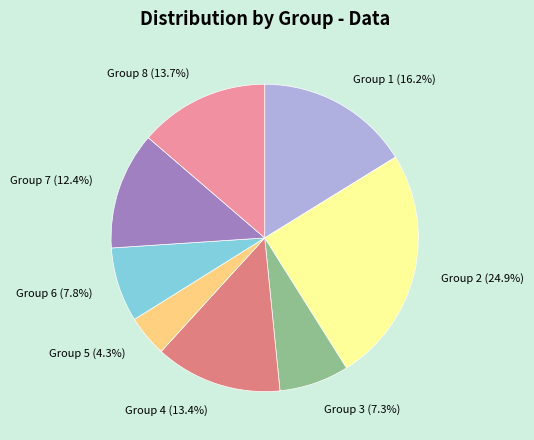

Does any single category account for the majority?

No